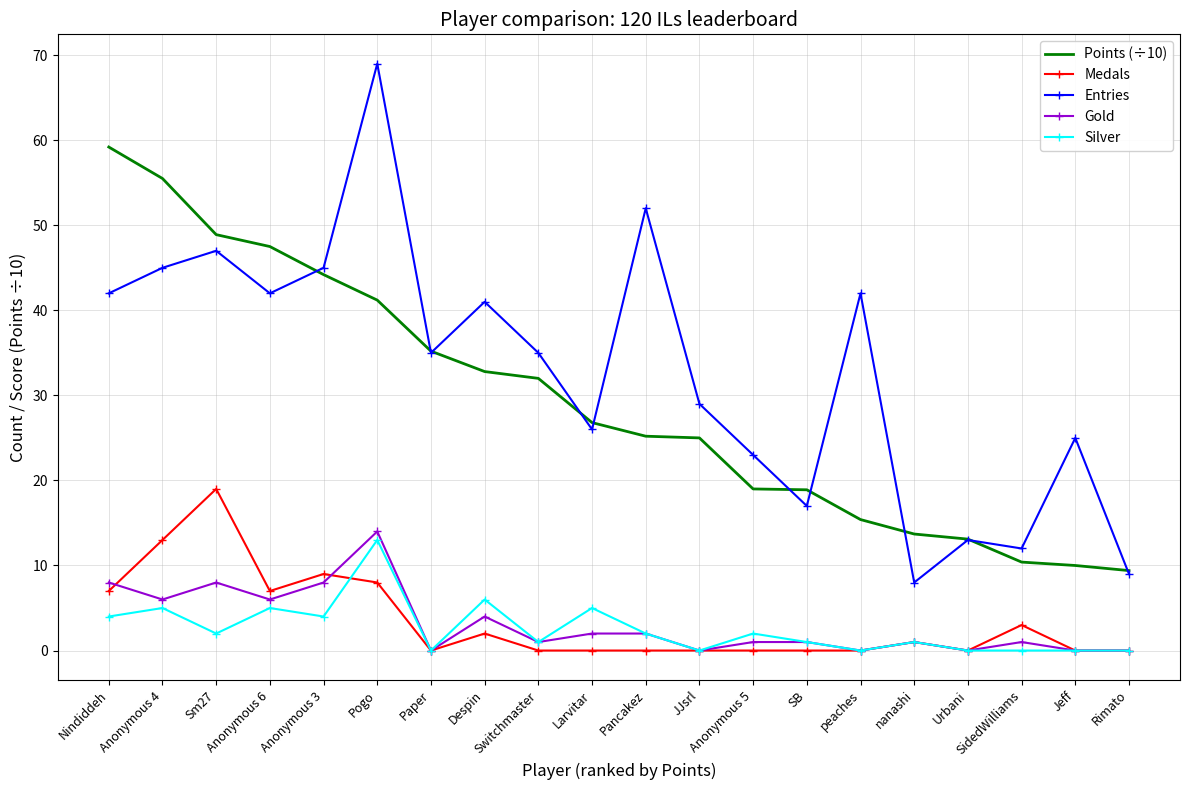

What is the difference between the highest and lowest values at Pancakez?

52.0